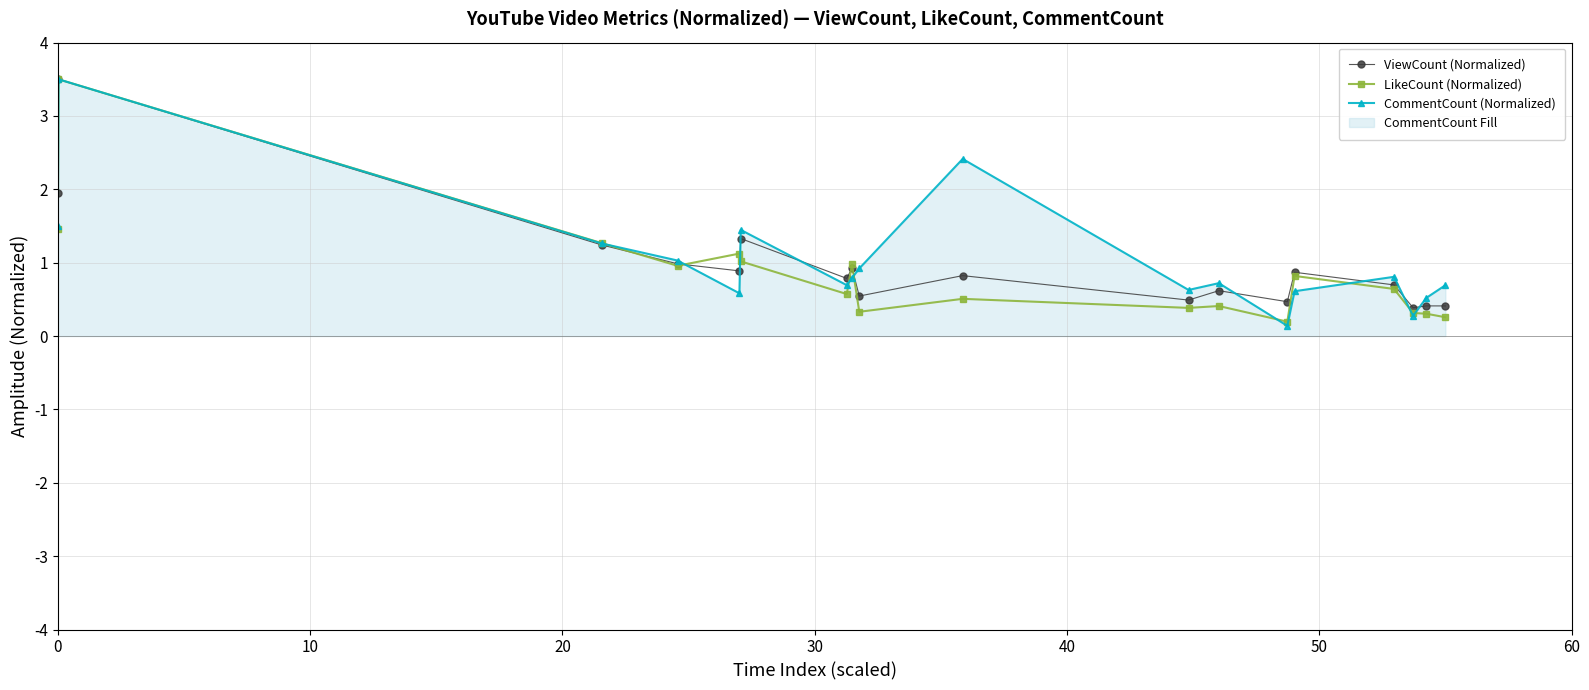

What is the value of the LikeCount (Normalized) point at the 5th from the left?

1.1